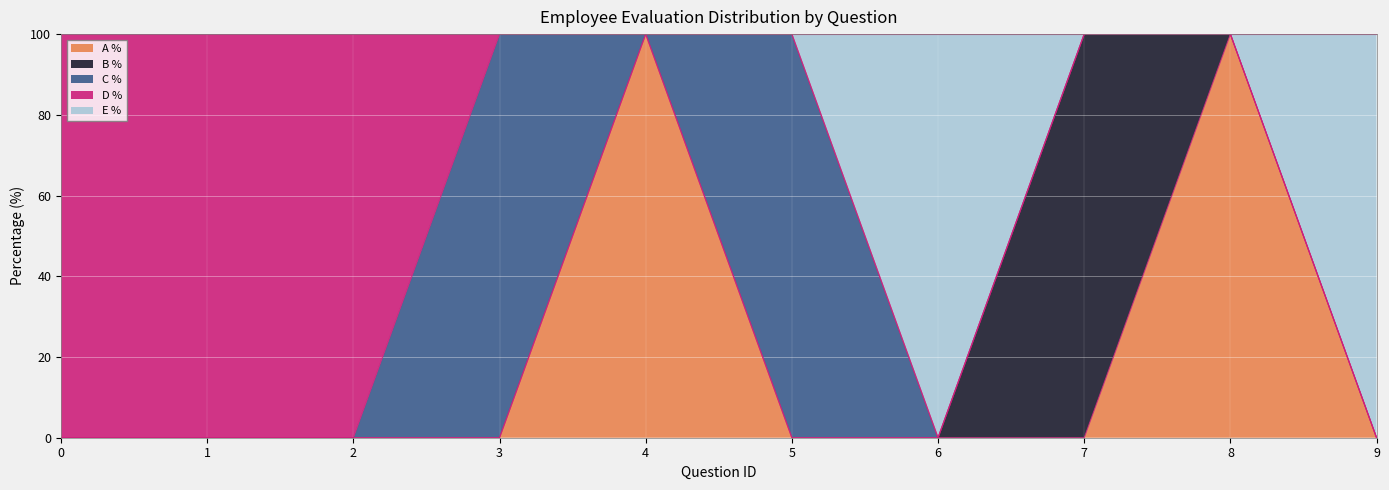

True or false: D % and A % cross at least once.

False